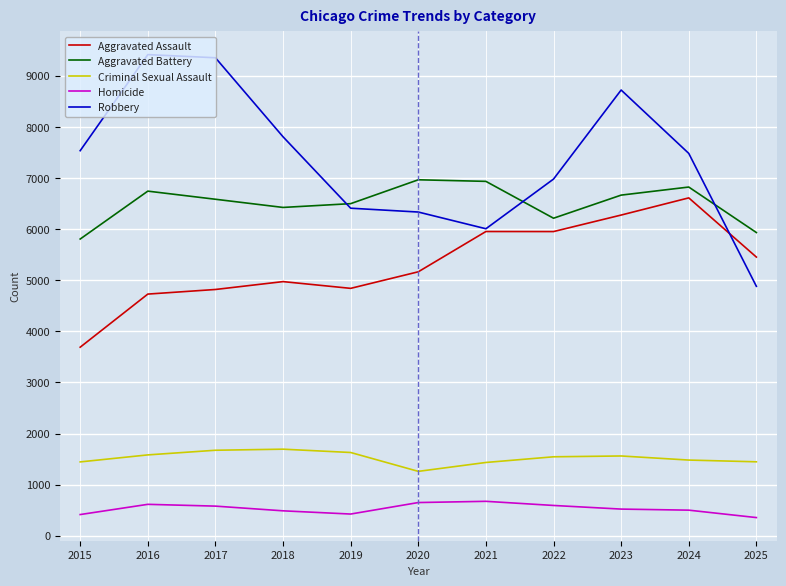

The value of Homicide at 2025 is 357. True or false?

True